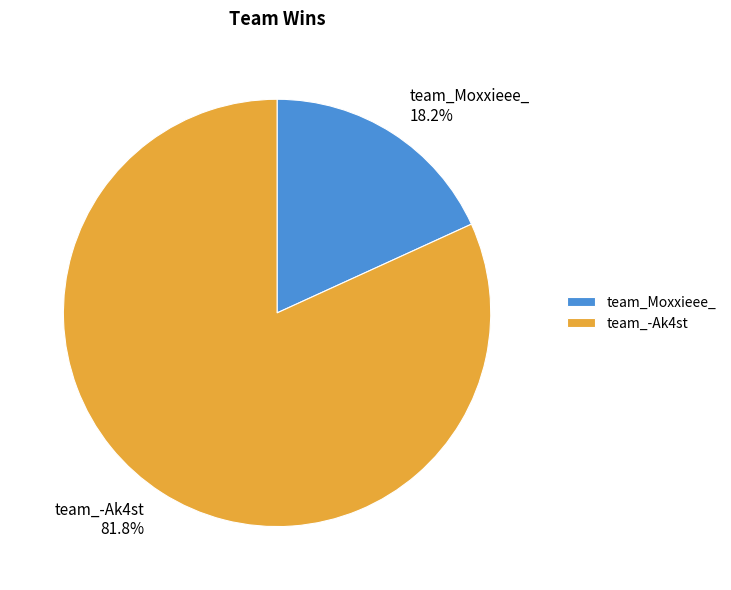

How many segments does this pie chart have?

2